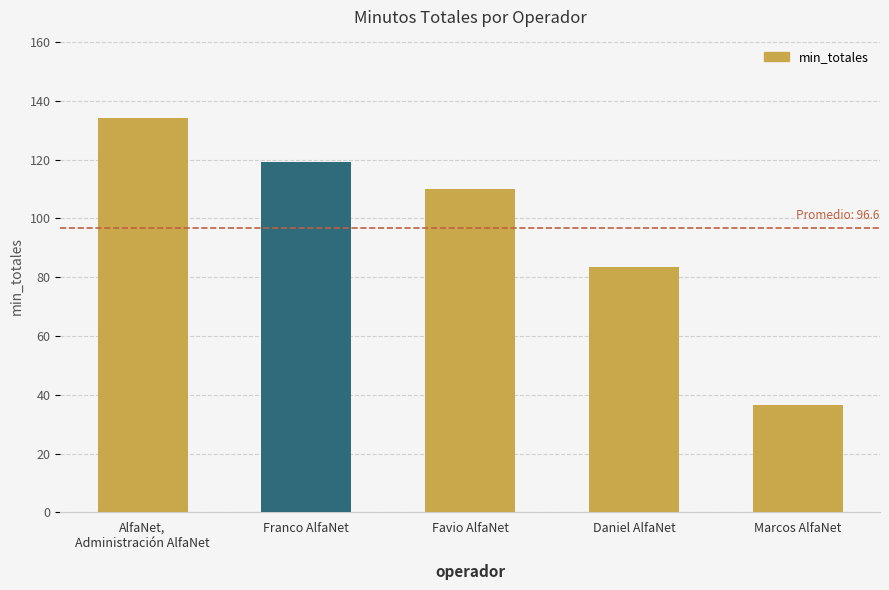

What is the label of the 4th bar from the right?

Franco AlfaNet